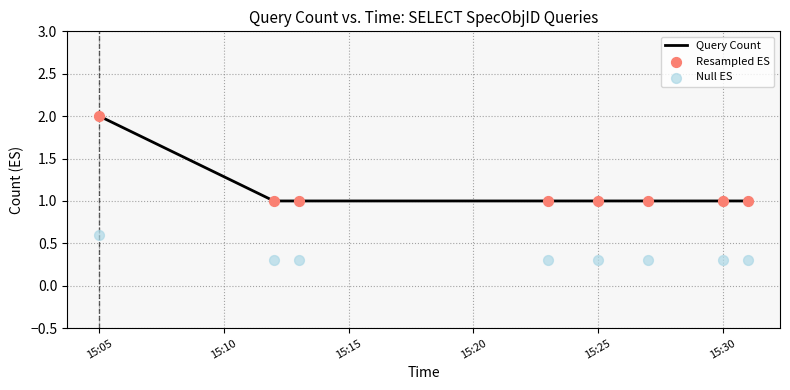

Which series has the largest total across all categories?

Query Count